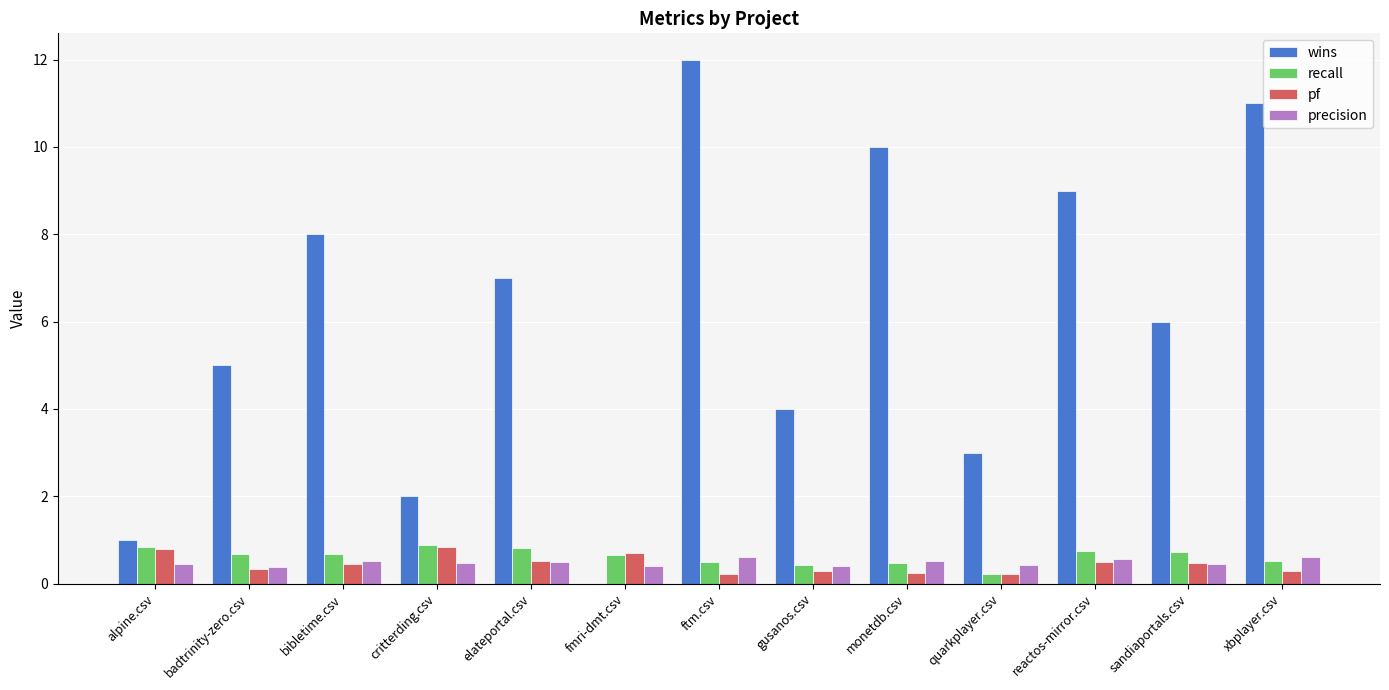

Which series has the largest total across all categories?

wins